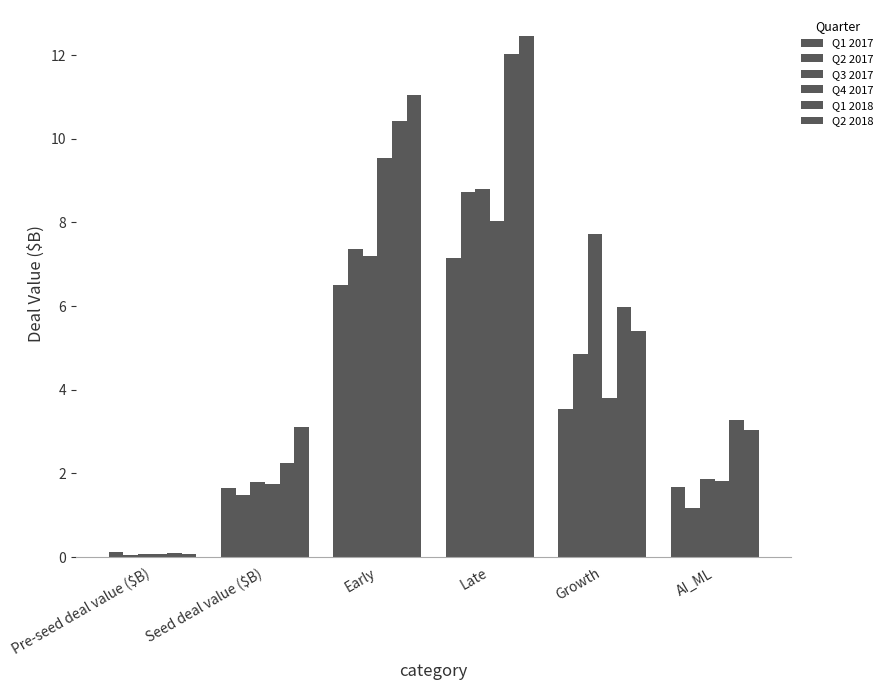

The value of Q3 2017 at Early is 7.2. True or false?

True